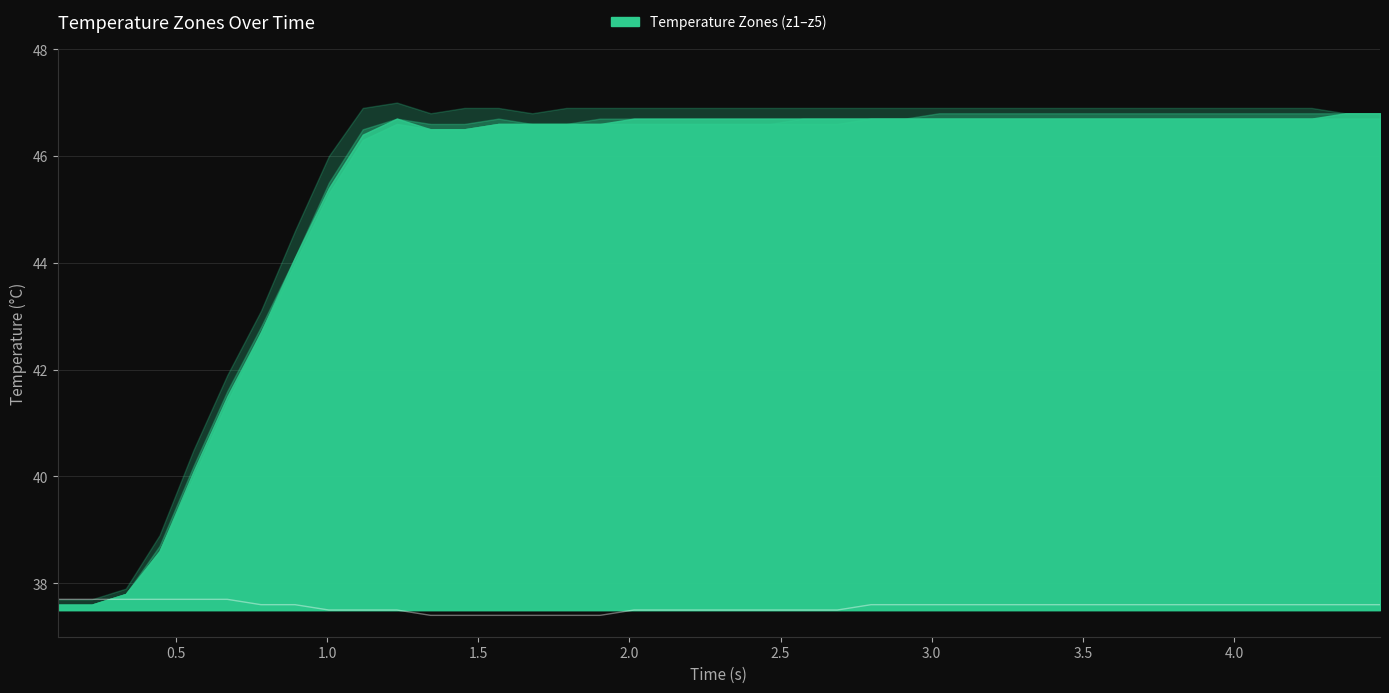

True or false: there are more than 2 points higher than both neighbors.

False